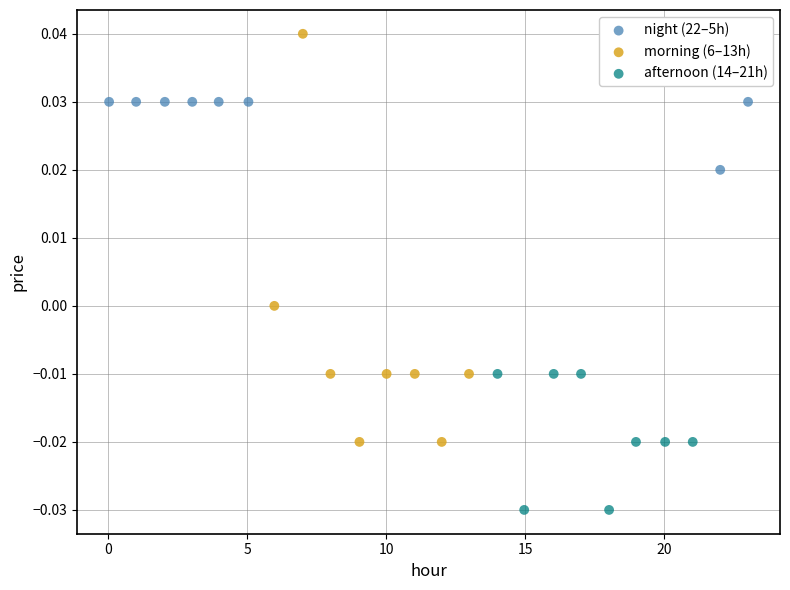

Which series contains the lowest Y value?

afternoon (14–21h)